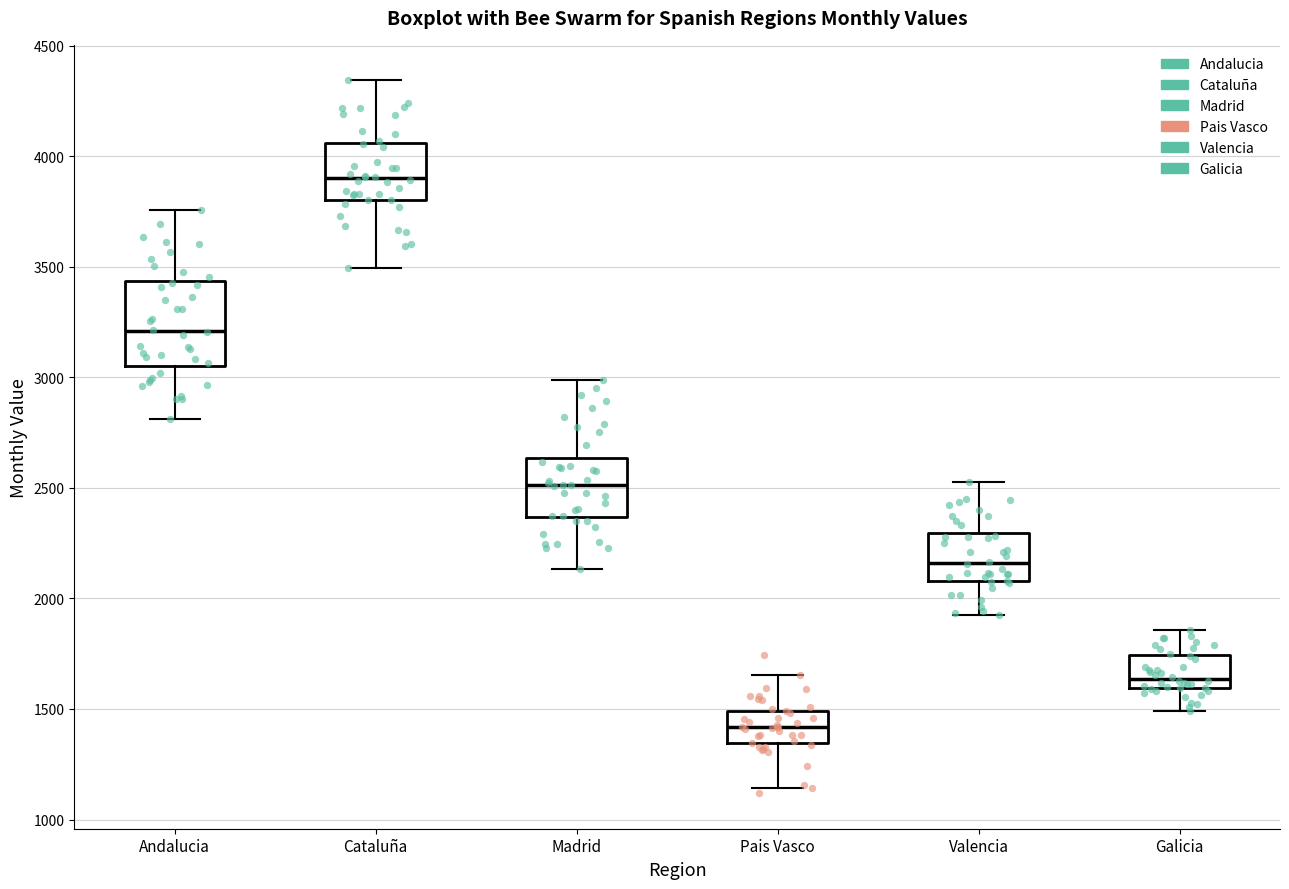

Which box has the highest median line?

Cataluña